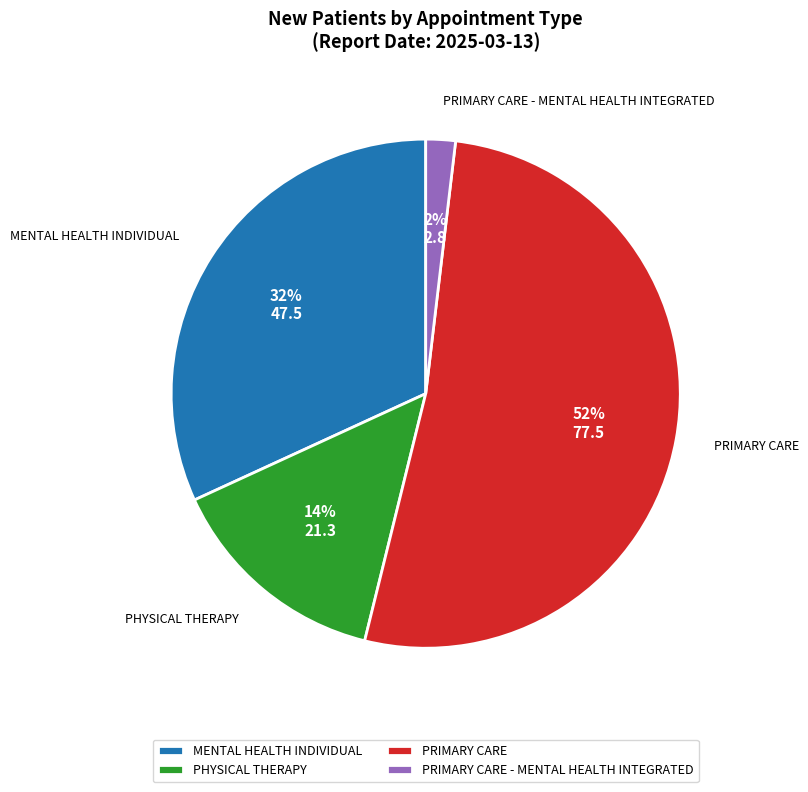

Approximately how many times larger is the value at PHYSICAL THERAPY compared to PRIMARY CARE?

0.3